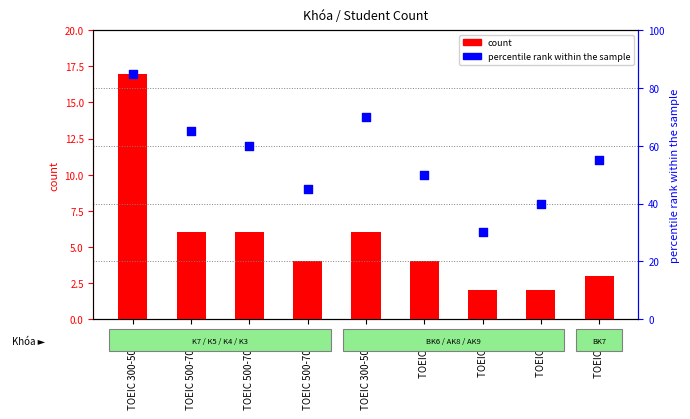

Which series contains the highest Y value?

percentile rank within the sample